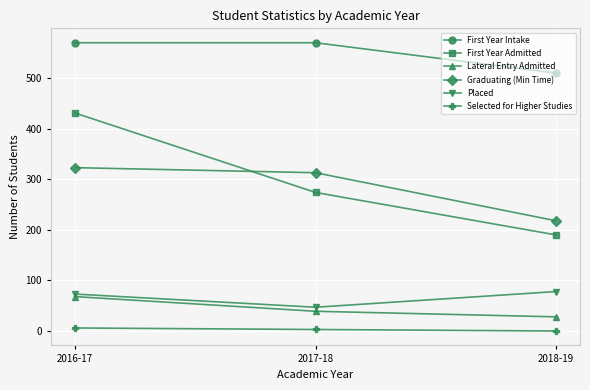

What is the difference between the First Year Admitted values at 2017-18 and 2016-17?

157